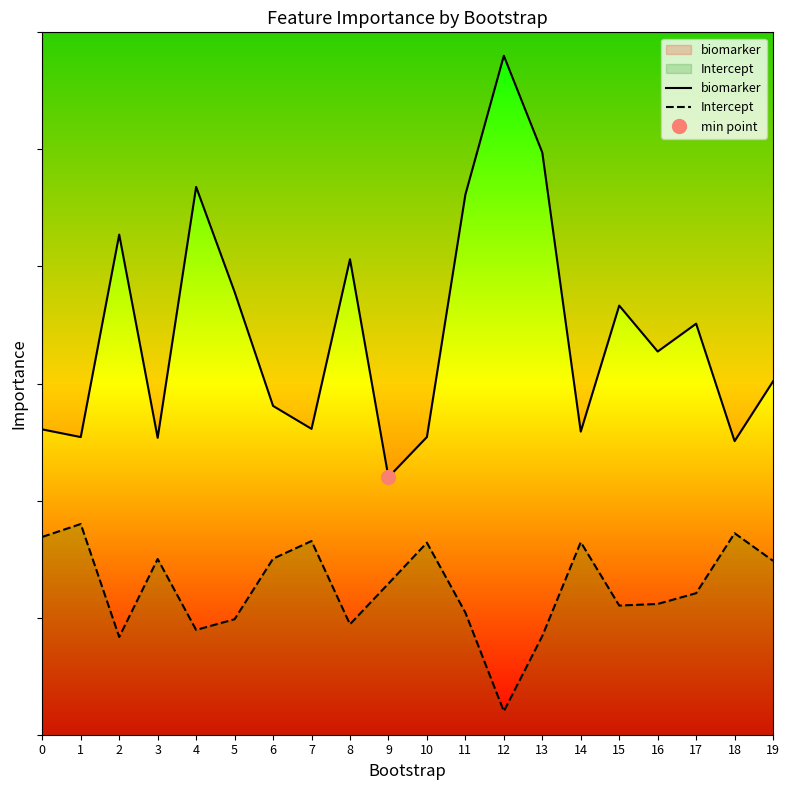

What is the sum of all biomarker values?

143.0